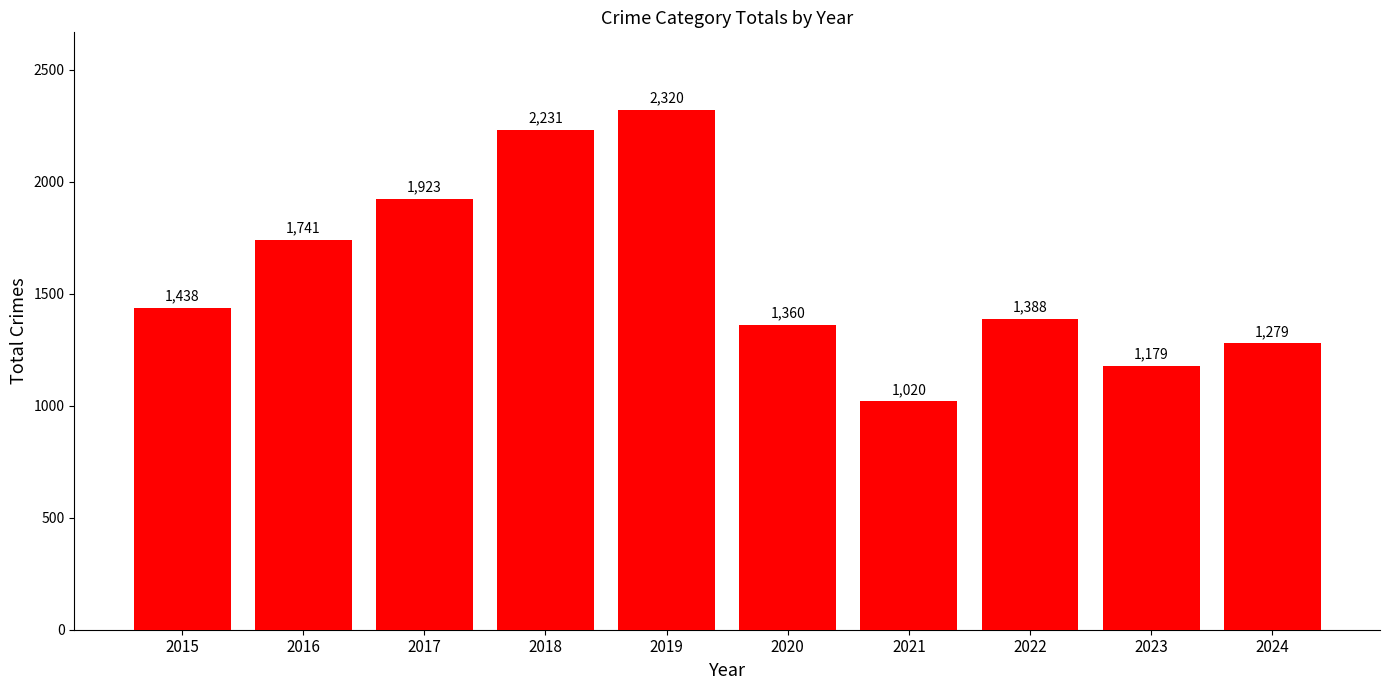

Are the bars grouped side by side (vs. stacked)?

No